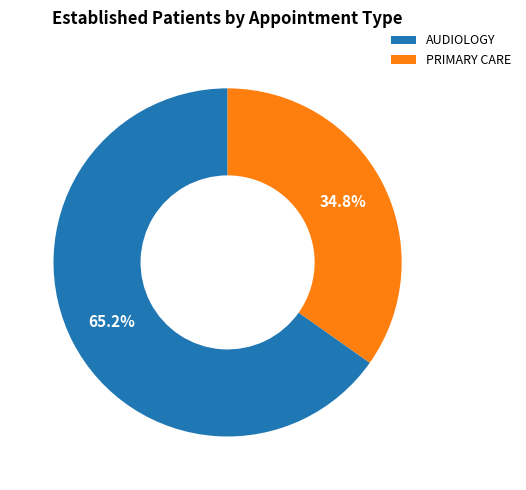

How many segments does this pie chart have?

2